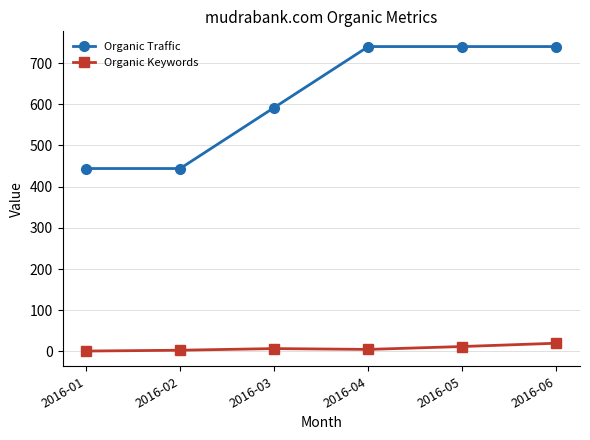

At 2016-02, list the series in order from smallest to largest.

Organic Keywords, Organic Traffic